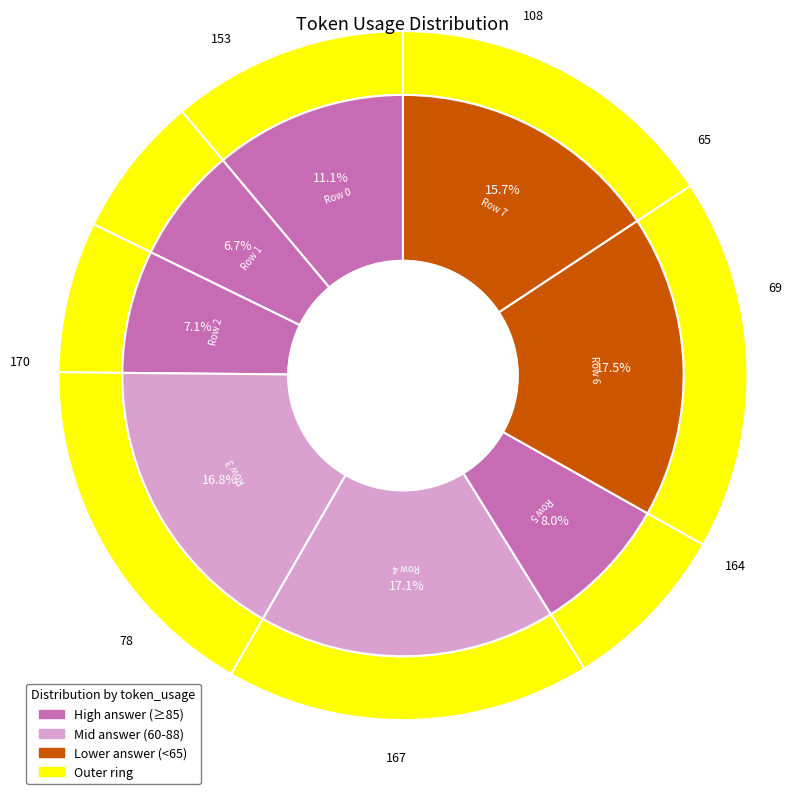

What percentage is the 4 slice, to the nearest percent?

17%